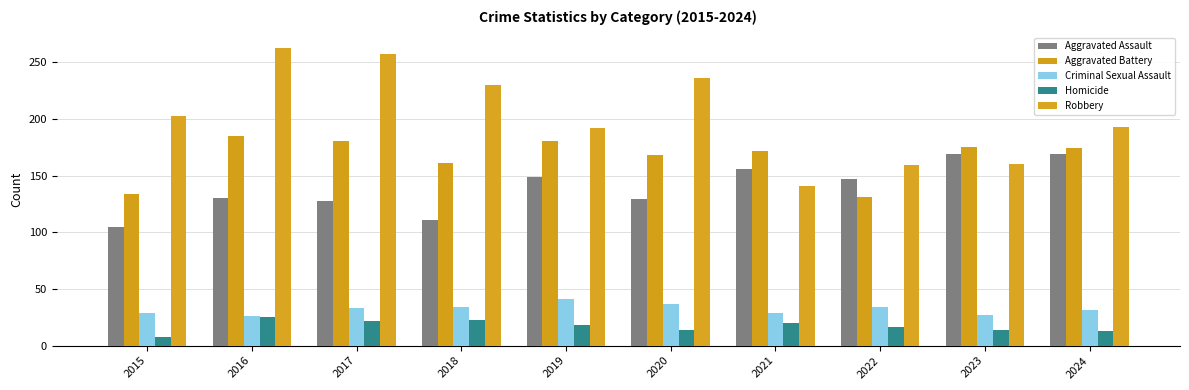

Count the number of categories in the chart.

10